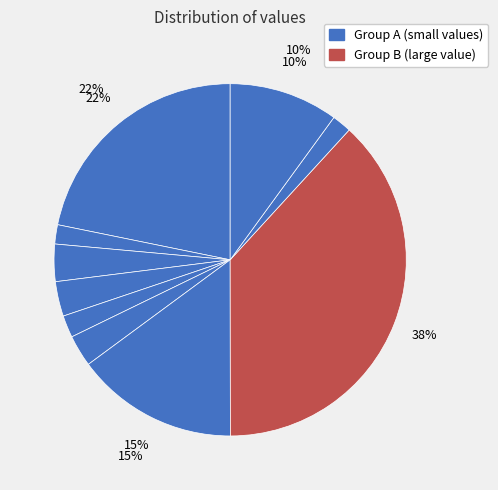

To the nearest percent, what is the difference between the largest and smallest slice percentages?

36%